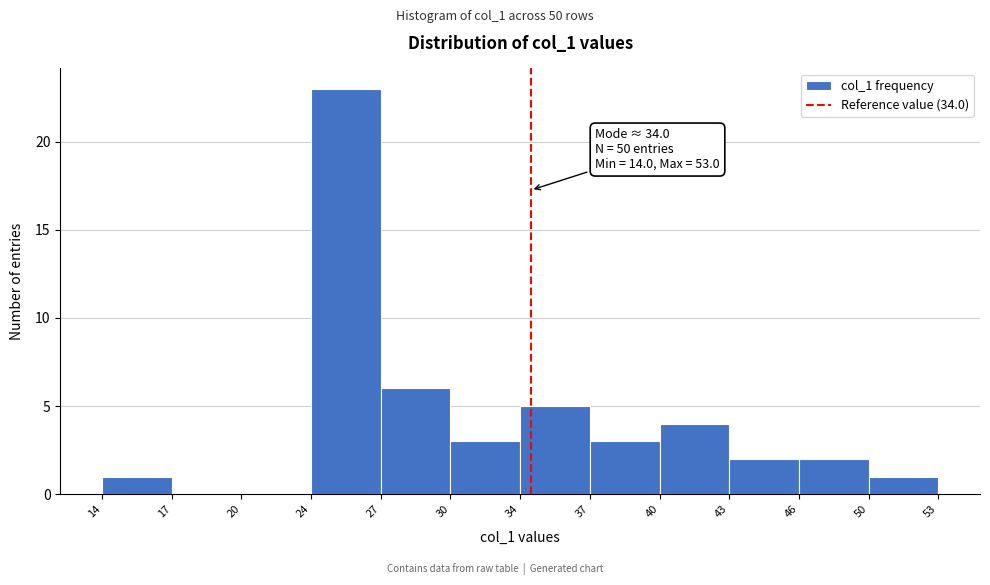

Reading left to right, list all the values displayed in this chart.

14=1	17=0	20=0	24=23	27=6	30=3	34=5	37=3	40=4	43=2	46=2	50=1